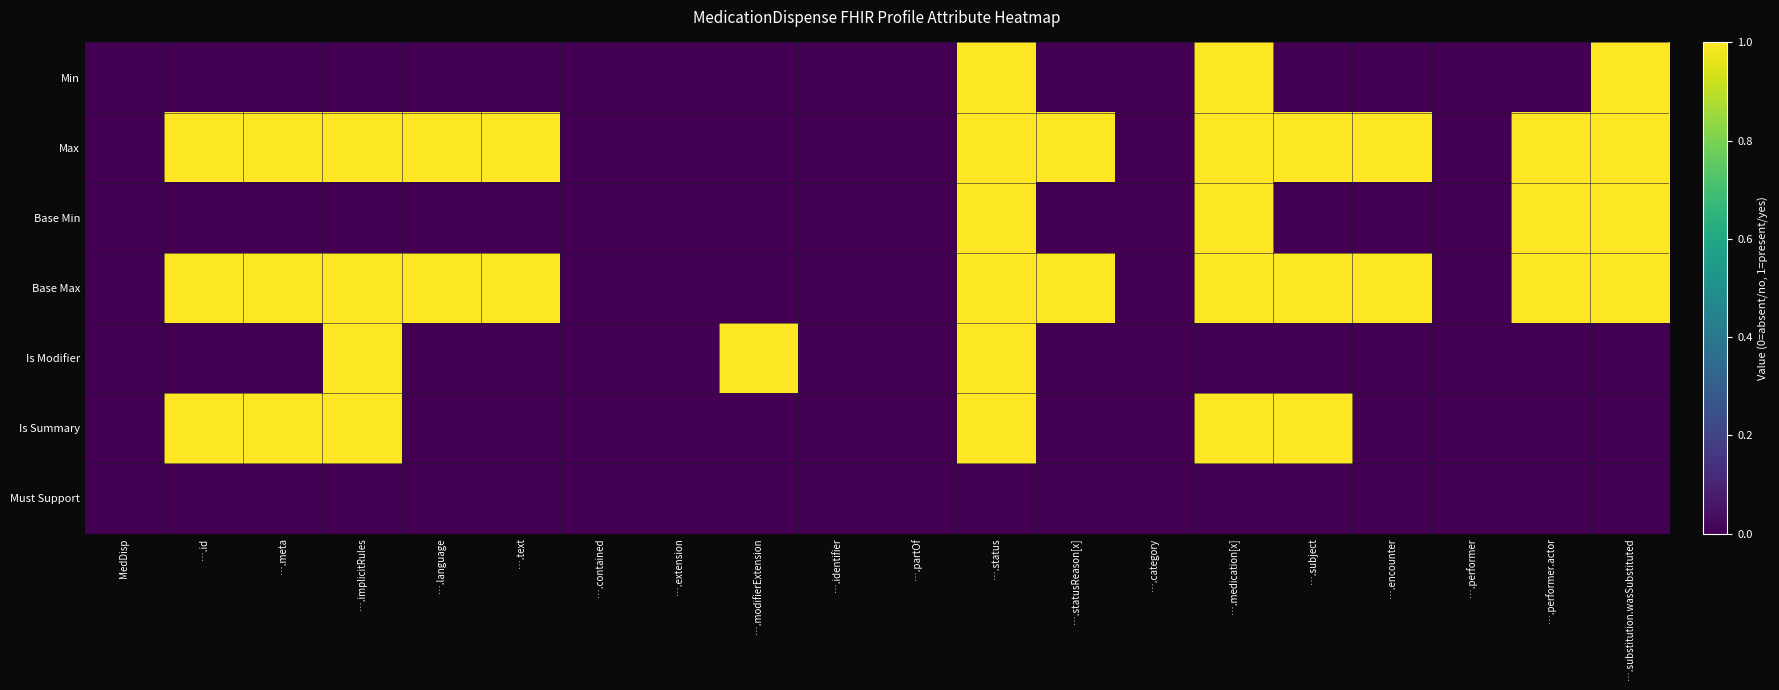

Which series has the widest spread of values?

Min